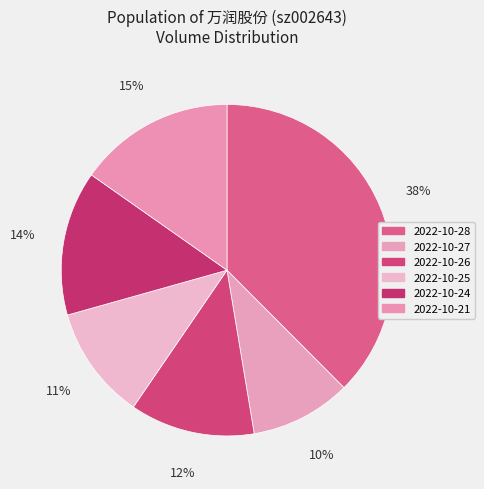

Count the number of slices in the pie.

6